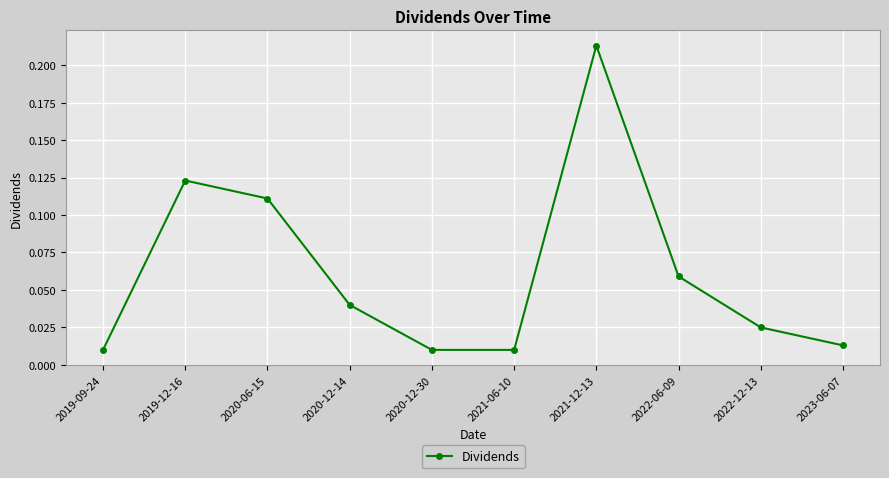

Between 2022-12-13 and 2020-12-30, which is larger?

2022-12-13